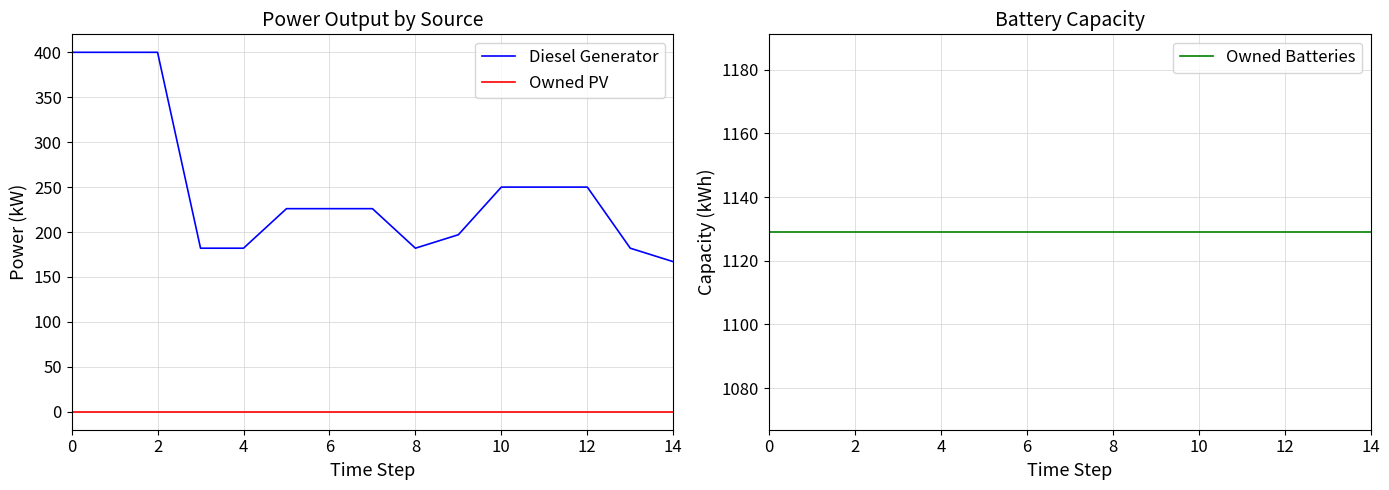

Rank the series at 13 from lowest to highest value.

Owned PV, Diesel Generator, Owned Batteries